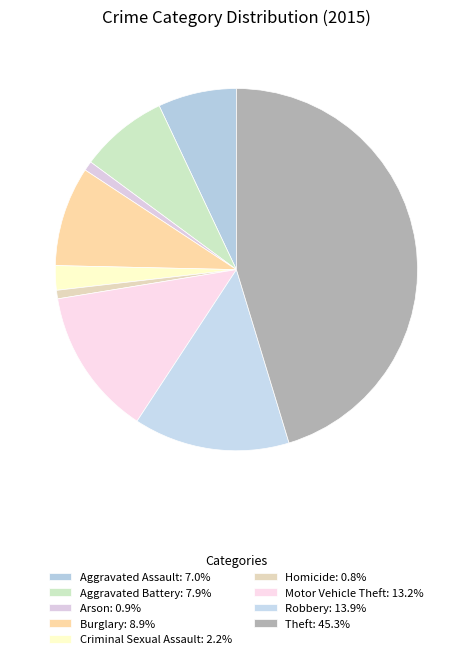

Count the number of slices in the pie.

9